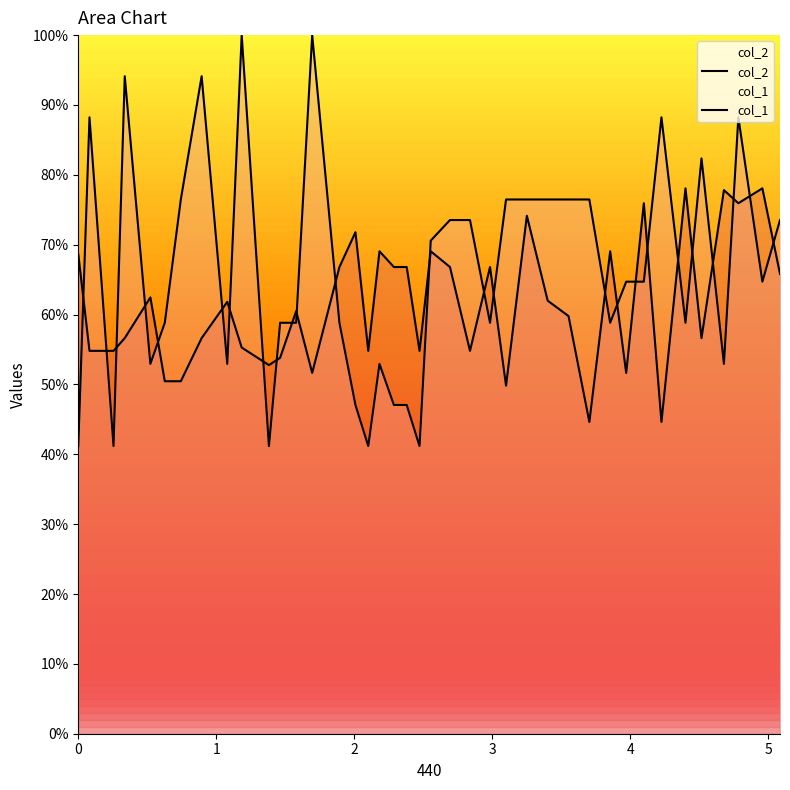

Does the chart have visible grid lines?

No